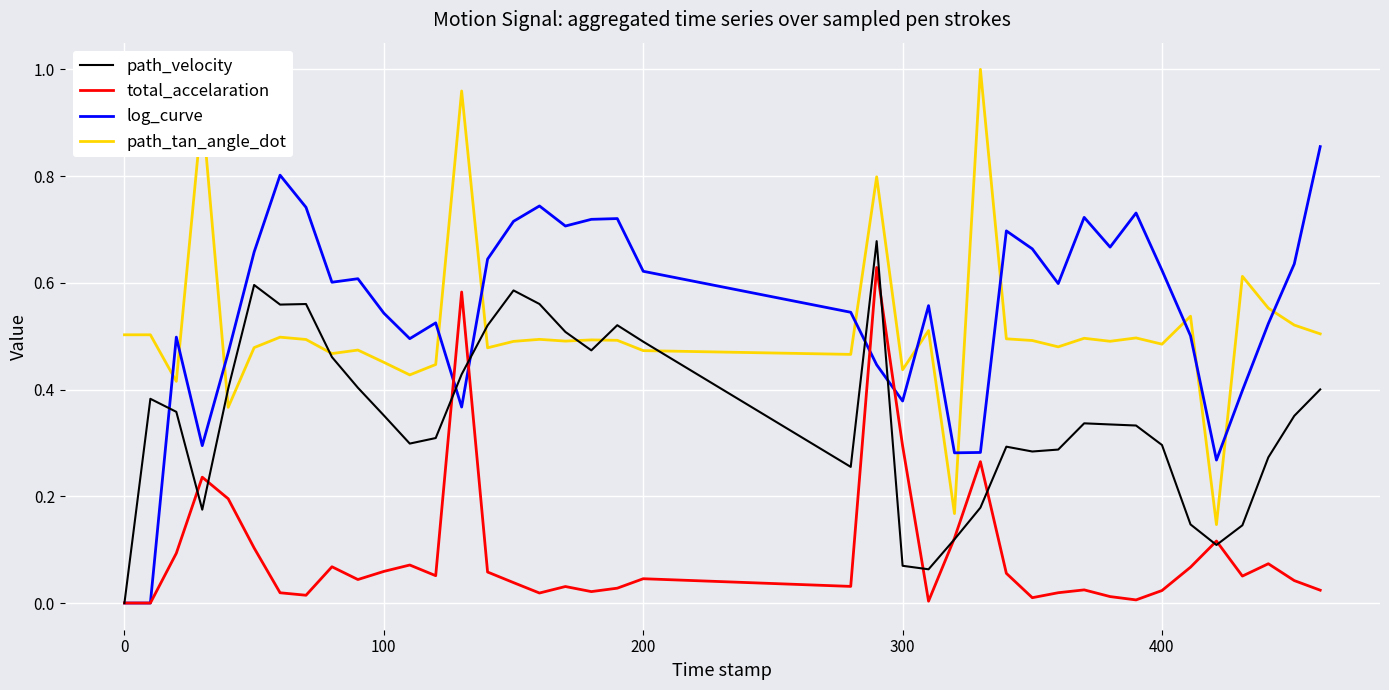

True or false: path_tan_angle_dot and total_accelaration cross at least once.

False